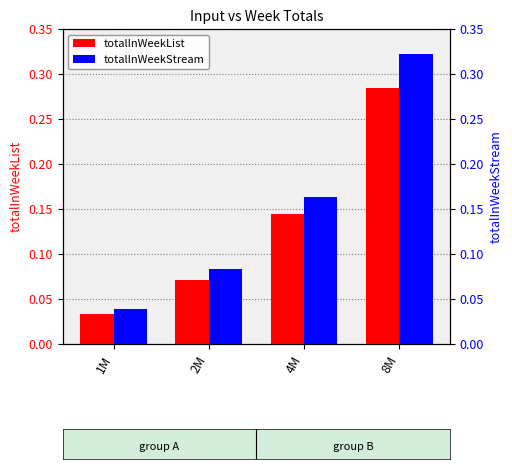

How many totalInWeekStream values are between 0 and 1?

4